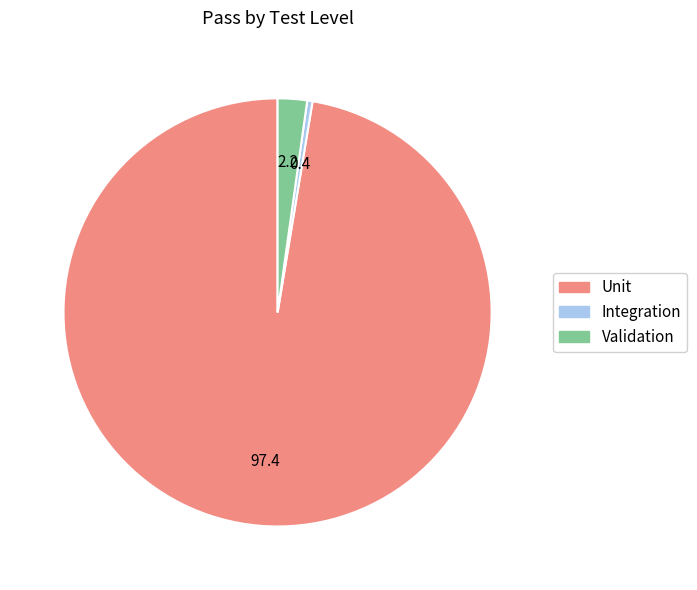

Is there a majority slice in this chart?

Yes